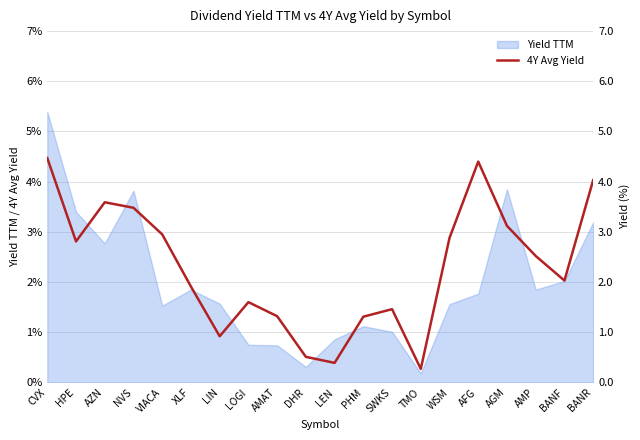

At which category does the chart reach its peak across all series?

CVX